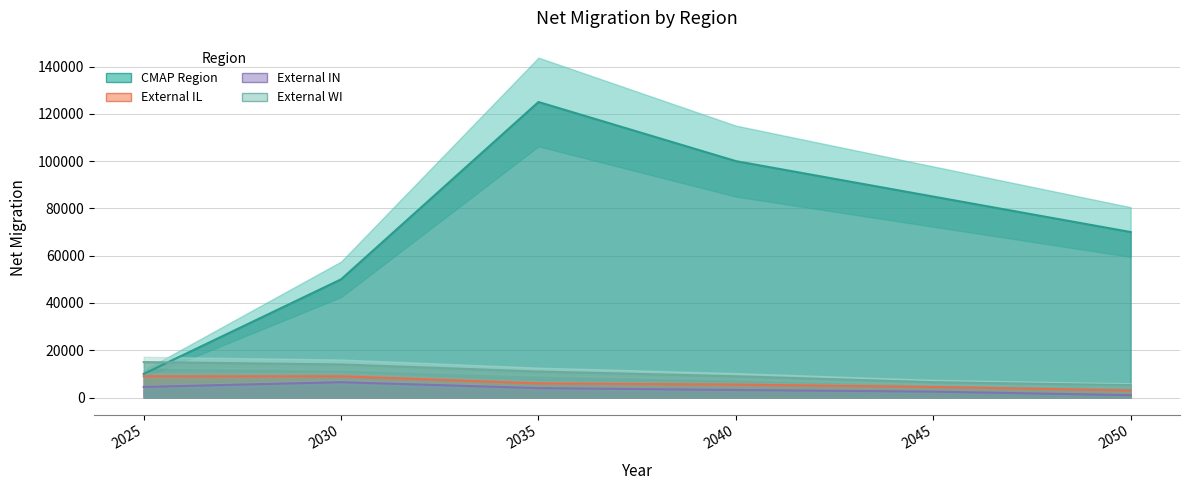

What is the spread (max minus min) of values at 2050?

69000